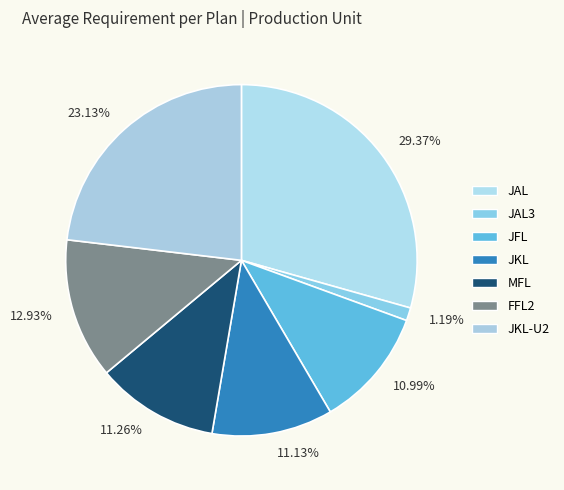

Is 10.99% the majority of the pie?

No